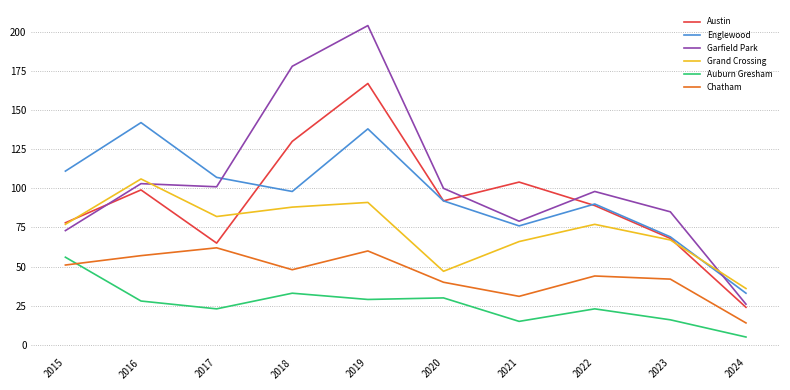

Between which two adjacent categories do Englewood and Austin first intersect?

2017 and 2018